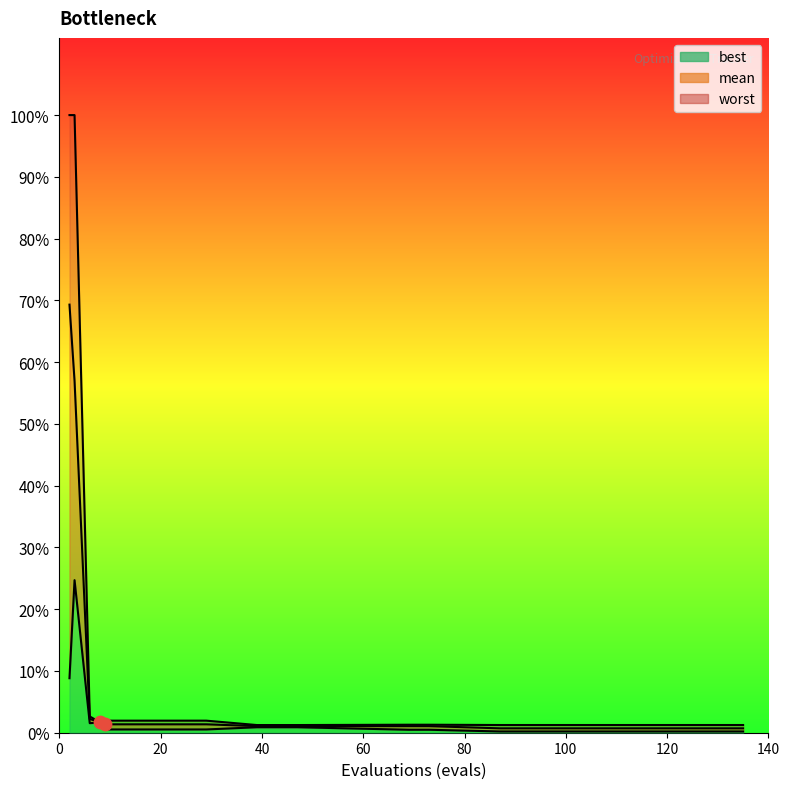

Is the value of mean at 87 greater than the value of worst at 87?

No